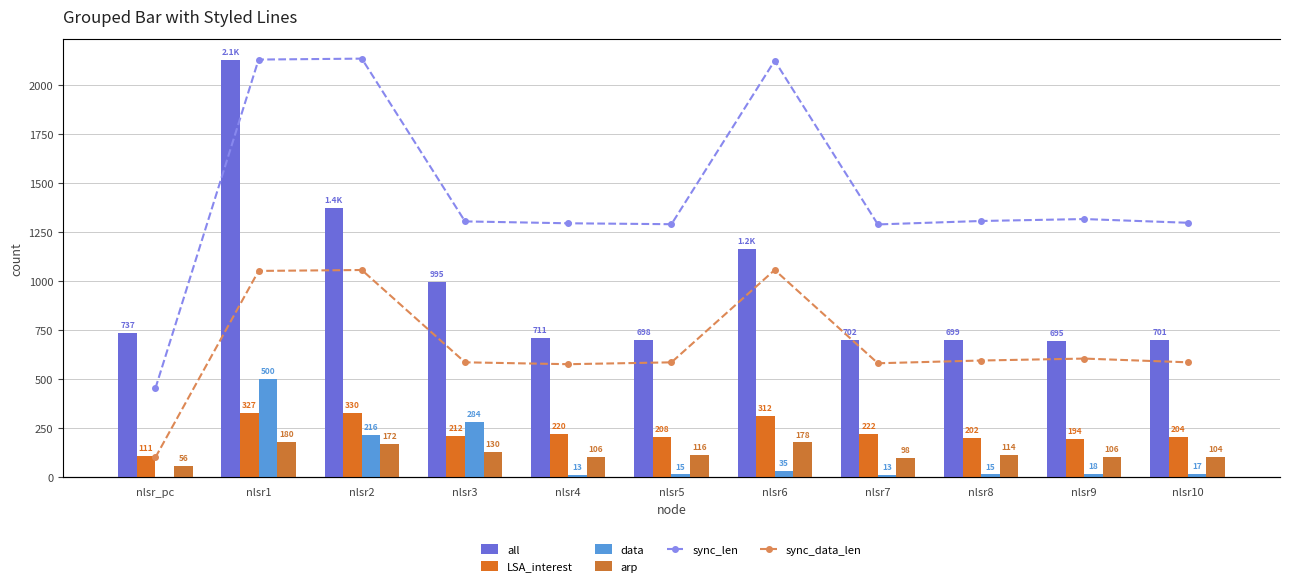

What is the label of the 9th bar from the right?

nlsr2